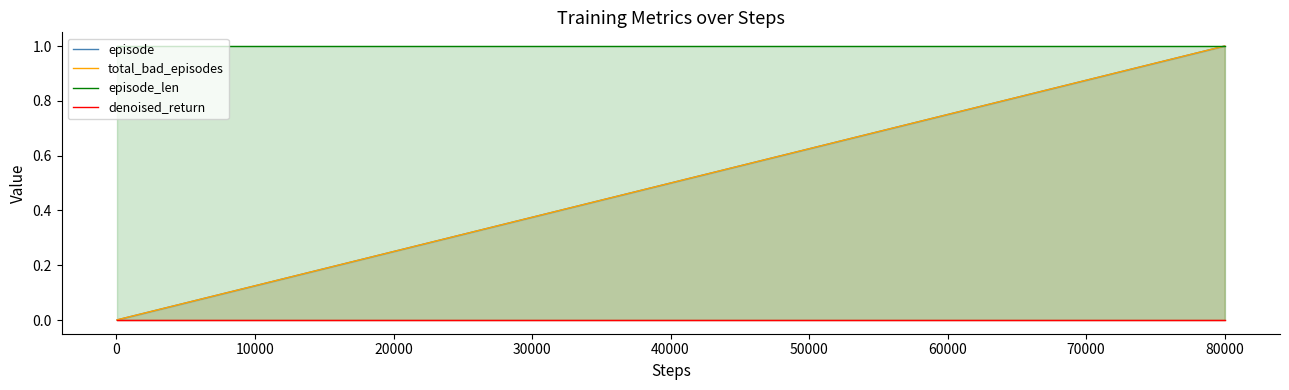

Is it true that total_bad_episodes equals 0.0 at 30000?

False